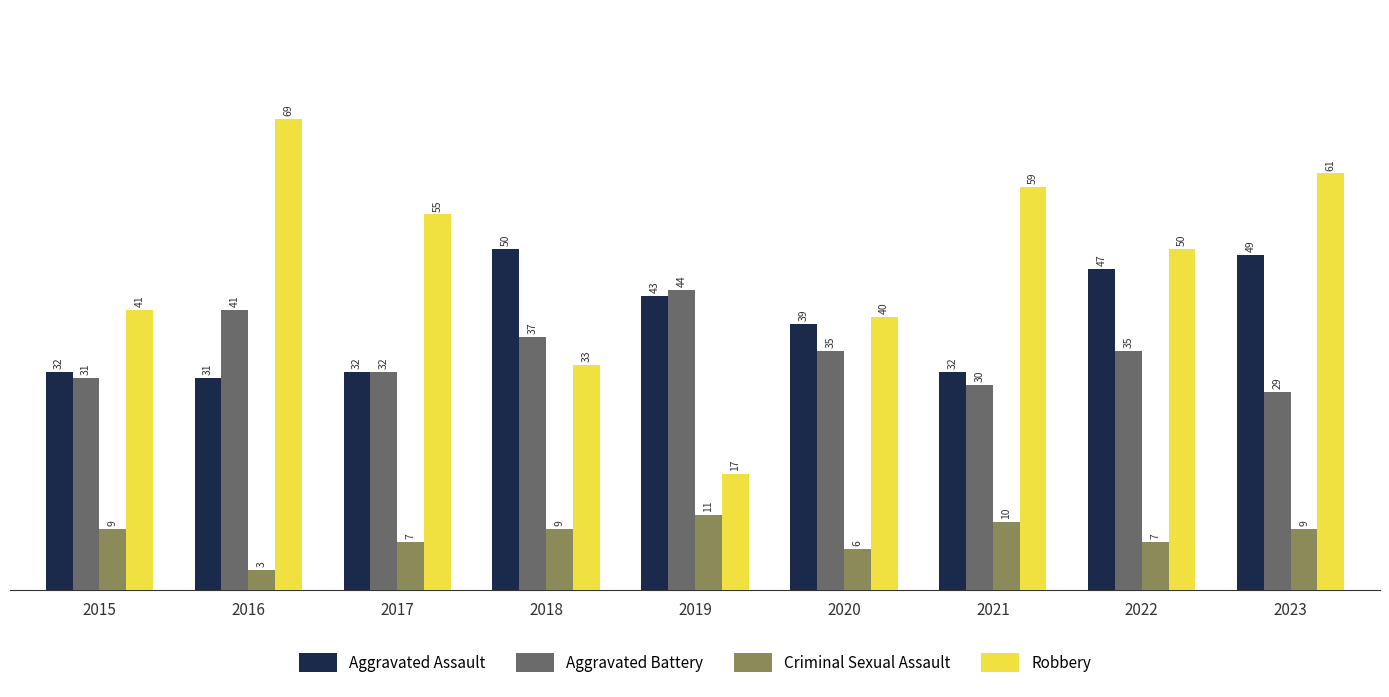

What is the difference between the highest and lowest values at 2021?

49